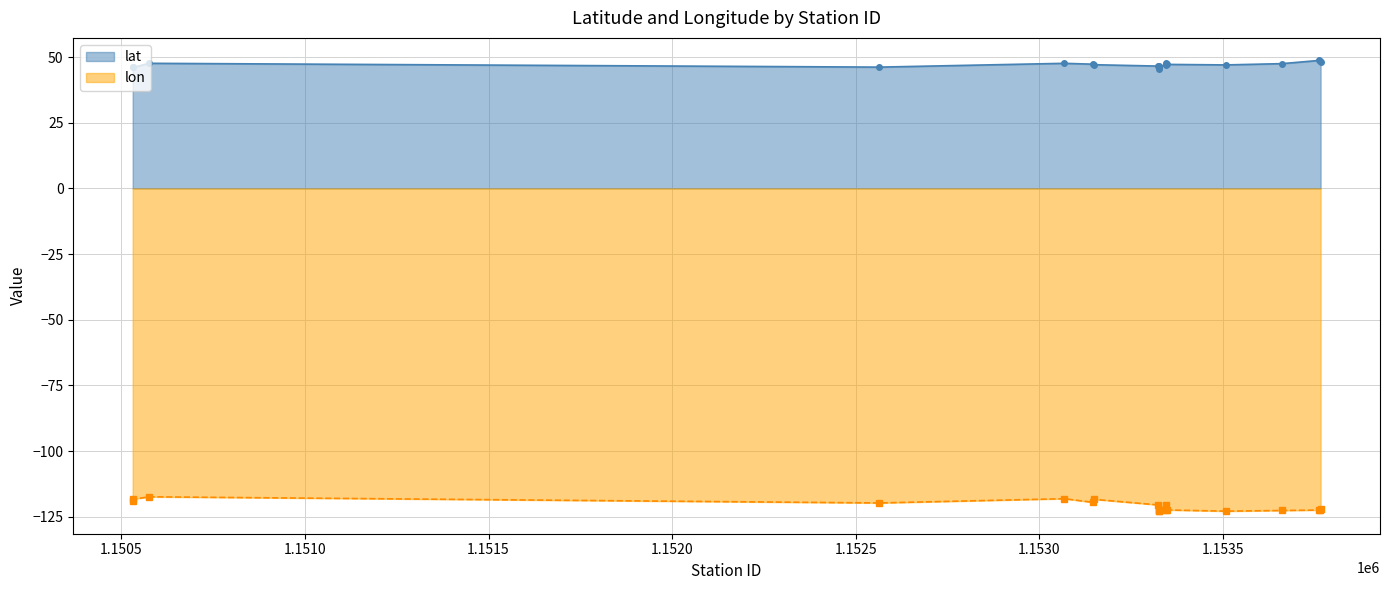

True or false: lon and lat cross at least once.

False